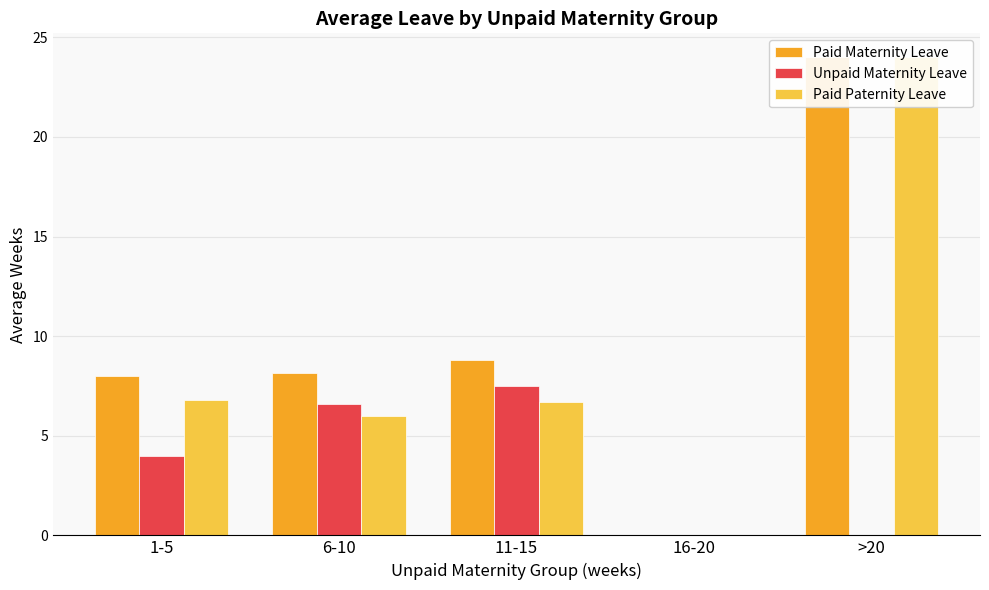

List the labels in order of Paid Paternity Leave value, smallest first.

16-20, 6-10, 11-15, 1-5, >20